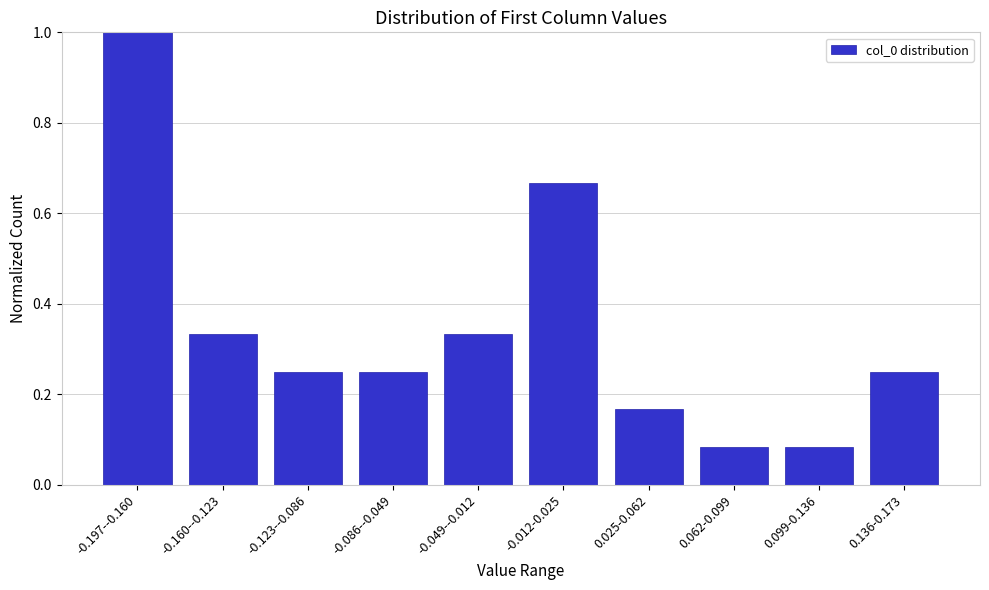

What is the change in value from -0.012-0.025 to 0.099-0.136?

-0.6